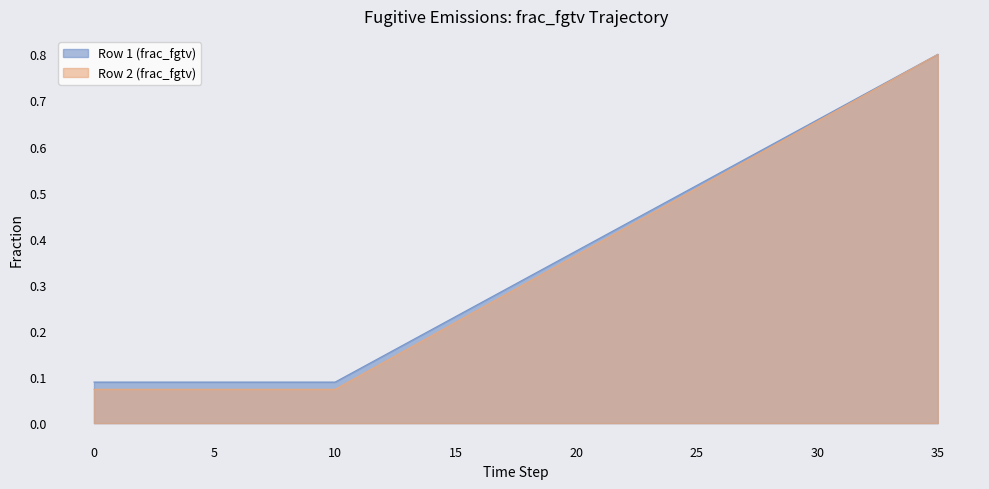

Reading left to right, extract all data points from this chart.

Row 1 (frac_fgtv): 0=0.1	1=0.1	2=0.1	3=0.1	4=0.1	5=0.1	6=0.1	7=0.1	8=0.1	9=0.1	10=0.1	11=0.1	12=0.1	13=0.2	14=0.2	15=0.2	16=0.3	17=0.3	18=0.3	19=0.3	20=0.4	21=0.4	22=0.4	23=0.5	24=0.5	25=0.5	26=0.5	27=0.6	28=0.6	29=0.6	30=0.7	31=0.7	32=0.7	33=0.7	34=0.8	35=0.8
Row 2 (frac_fgtv): 0=0.1	1=0.1	2=0.1	3=0.1	4=0.1	5=0.1	6=0.1	7=0.1	8=0.1	9=0.1	10=0.1	11=0.1	12=0.1	13=0.2	14=0.2	15=0.2	16=0.2	17=0.3	18=0.3	19=0.3	20=0.4	21=0.4	22=0.4	23=0.5	24=0.5	25=0.5	26=0.5	27=0.6	28=0.6	29=0.6	30=0.7	31=0.7	32=0.7	33=0.7	34=0.8	35=0.8